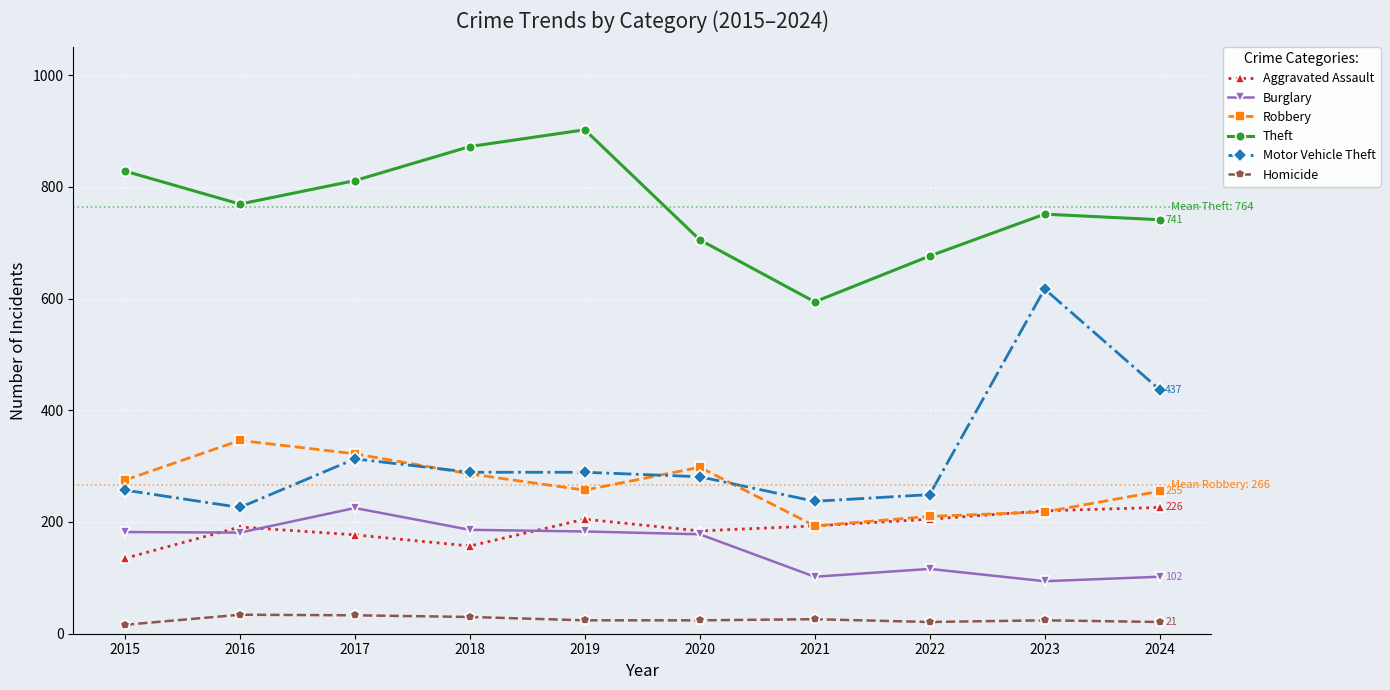

At which label is Motor Vehicle Theft closest to 421?

2024